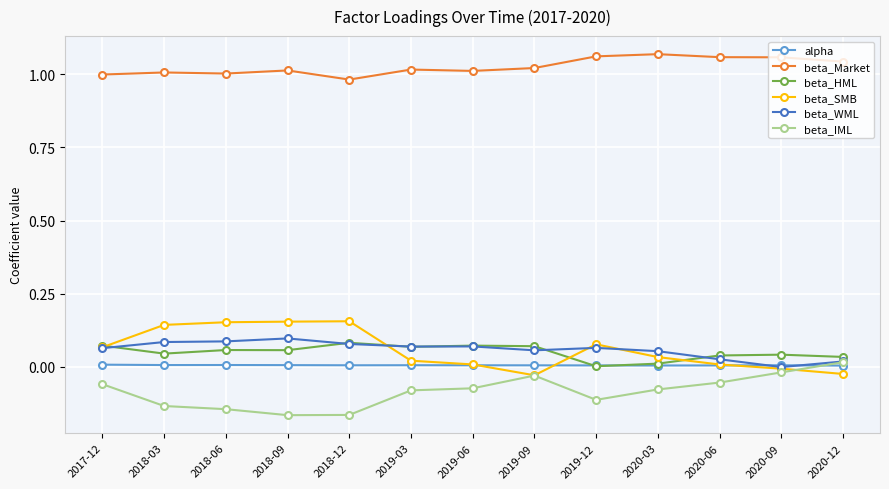

True or false: beta_HML and beta_Market cross at least once.

False